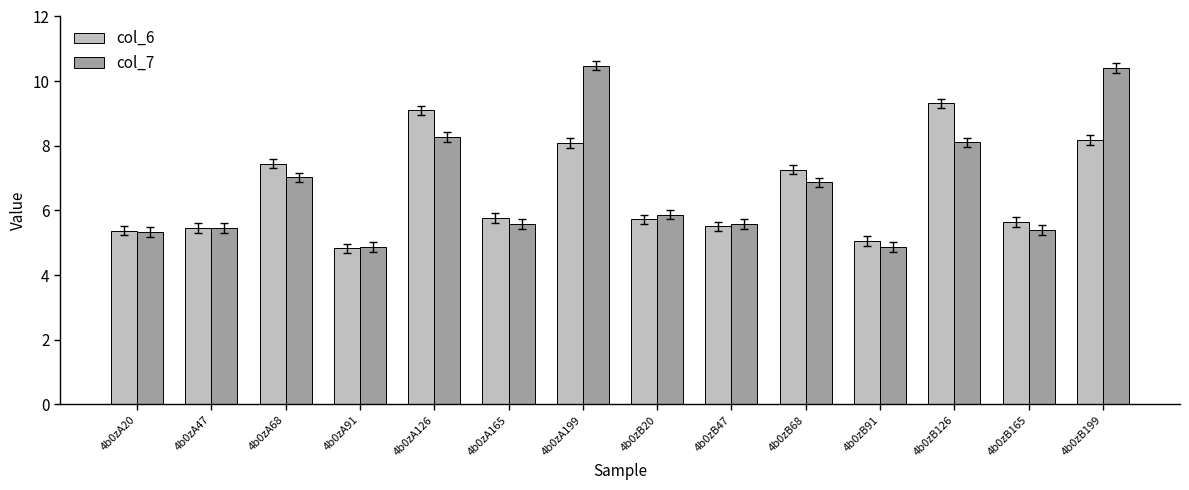

What is the minimum value for col_6?

4.8